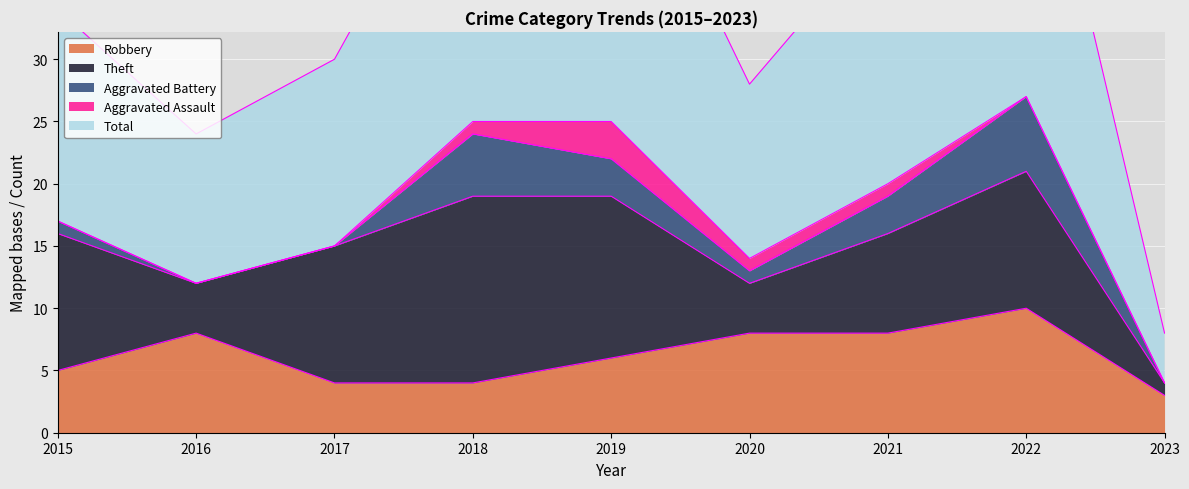

Rank the categories by Theft value from lowest to highest.

2023, 2016, 2020, 2021, 2015, 2017, 2022, 2019, 2018